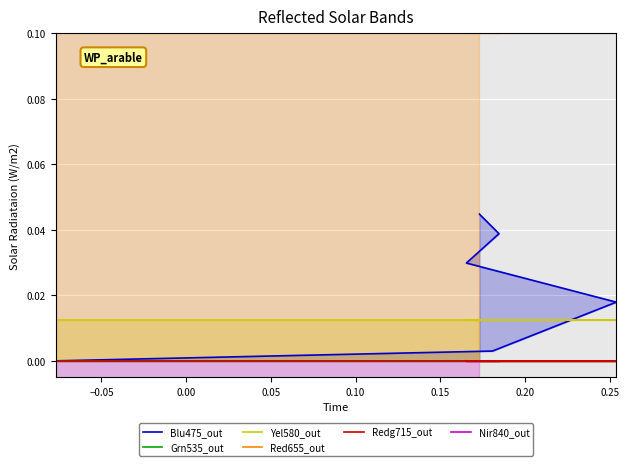

True or false: Grn535_out and Yel580_out cross at least once.

False